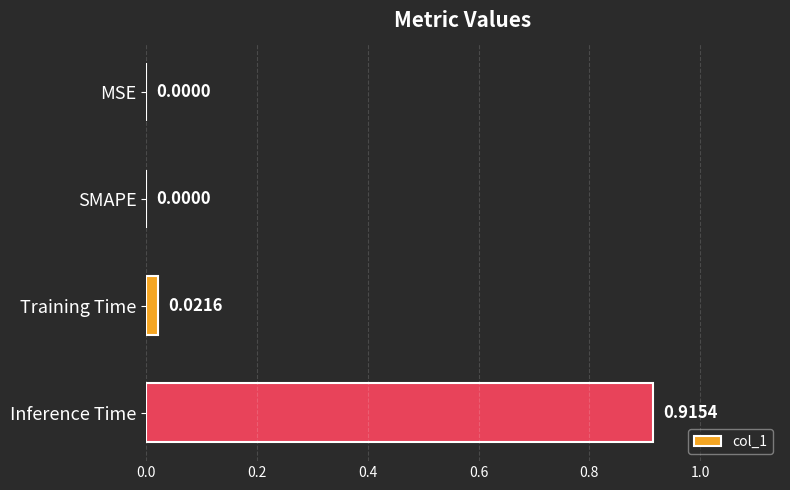

Which category has the highest value across all series?

Inference Time